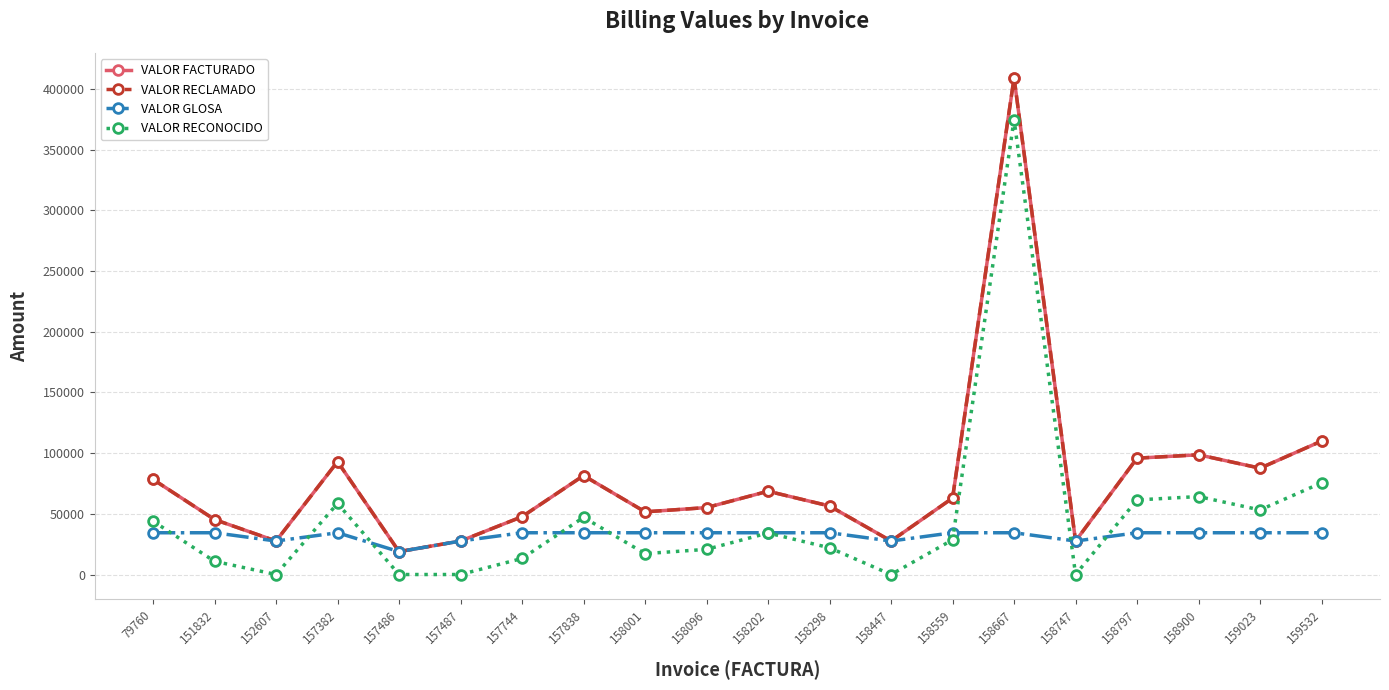

True or false: VALOR RECLAMADO has more than 0 points higher than both neighbors.

True